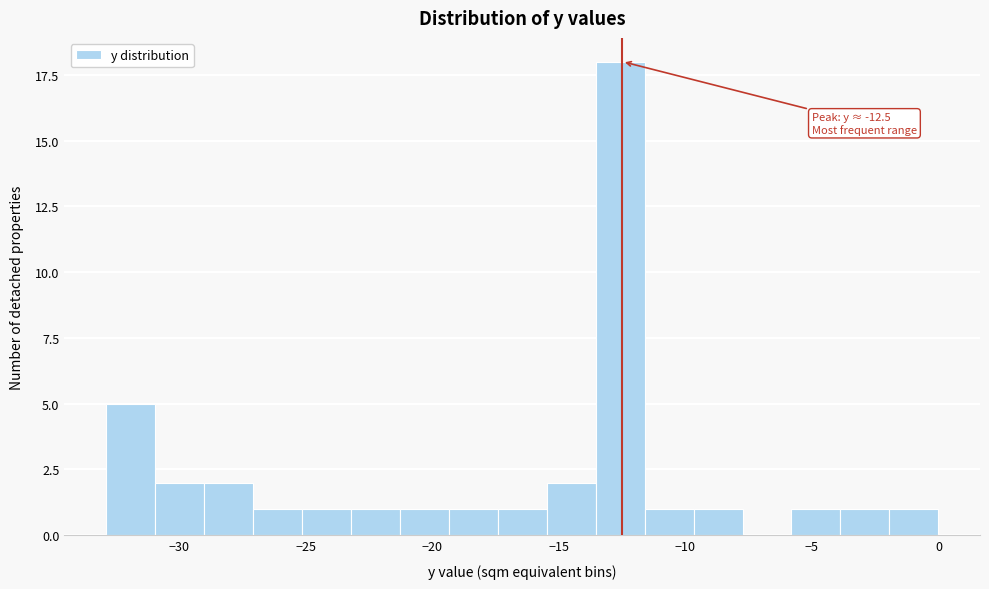

Around what value on the x-axis is the tallest bar? Give the approximate position of its centre, as read against the axis.

-12.5